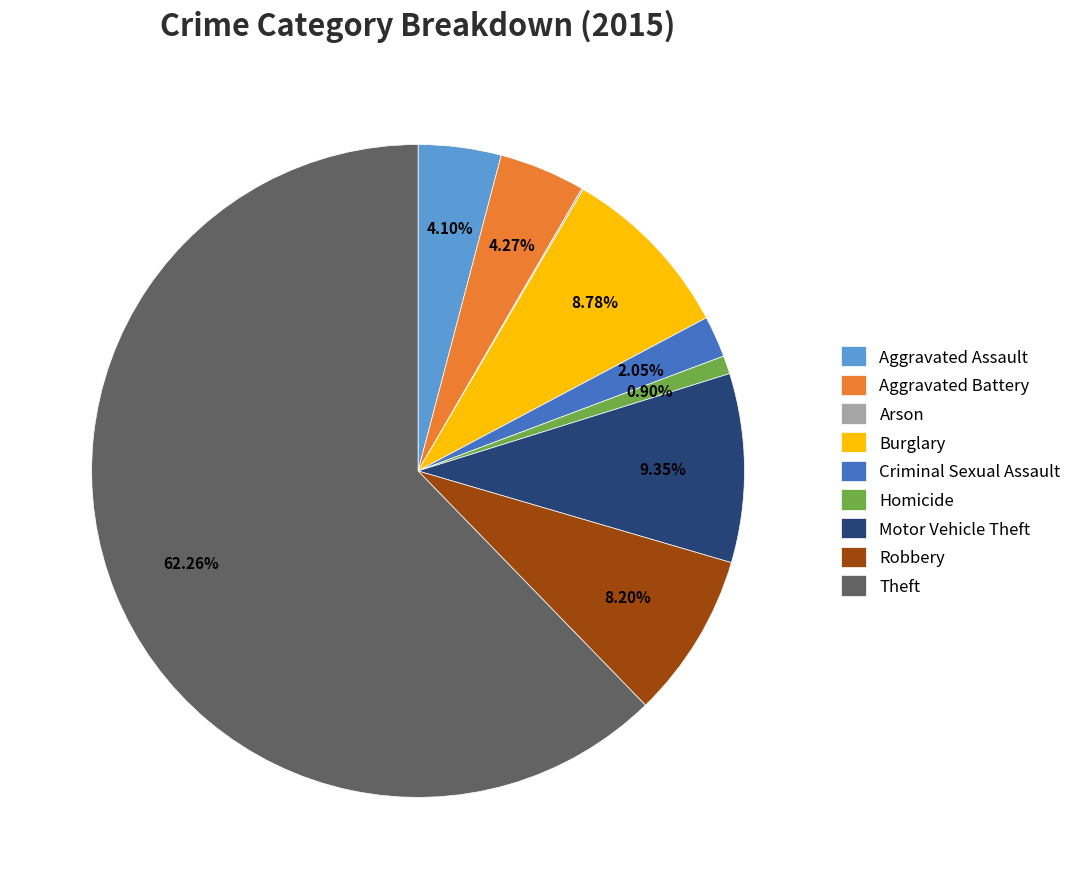

Combined, do Theft and Aggravated Battery account for over 50%?

Yes